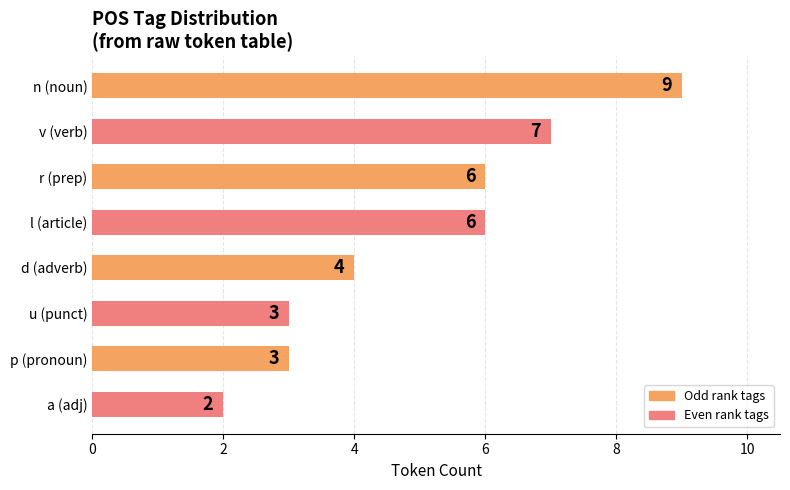

Approximately how many times larger is the value at l (article) compared to p (pronoun)?

2.0